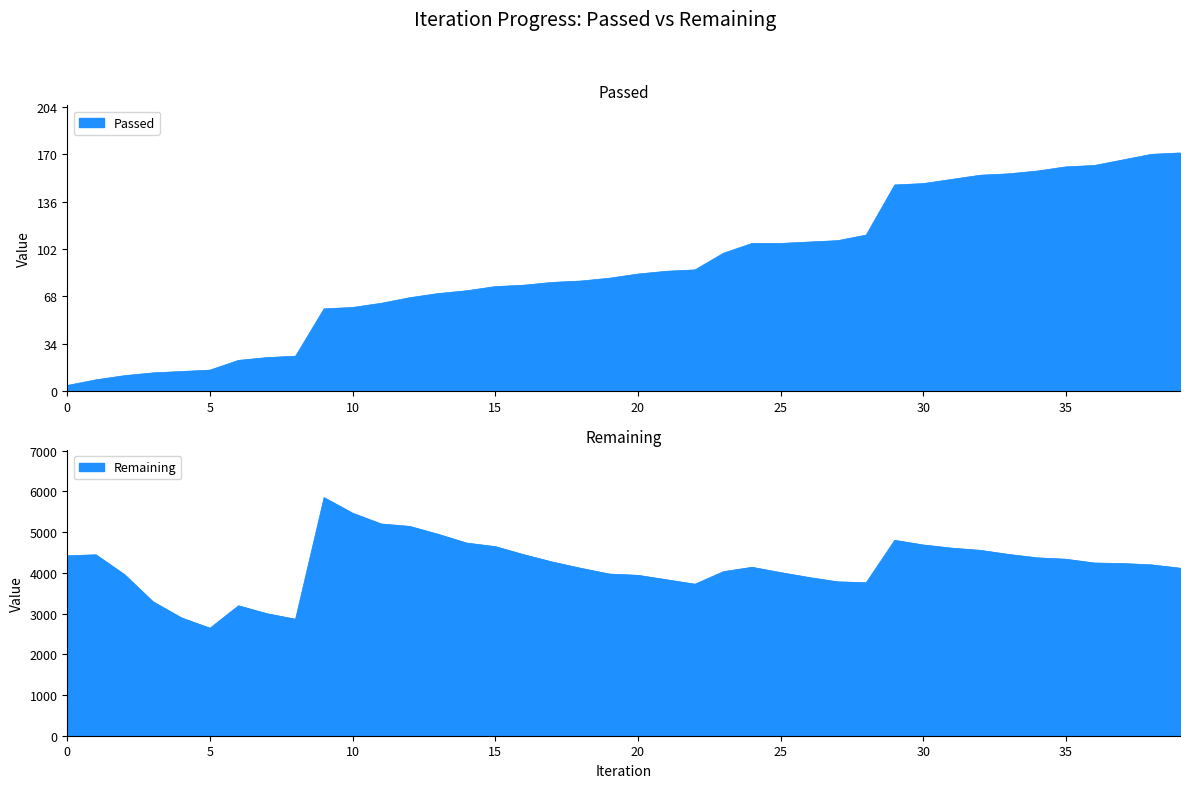

What is the difference between the highest and lowest values at 17?

4186